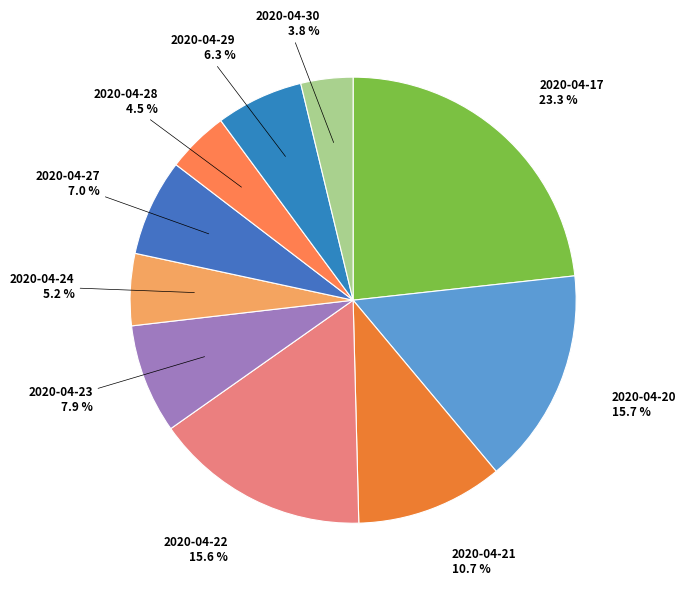

Combined, what portion of the pie is 2020-04-17 and 2020-04-28?

27.8%